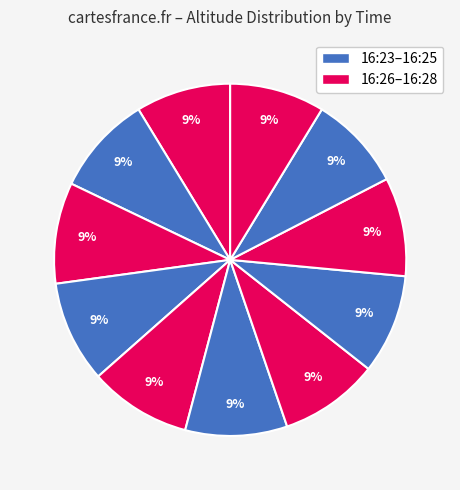

How many slices are in this pie chart?

11